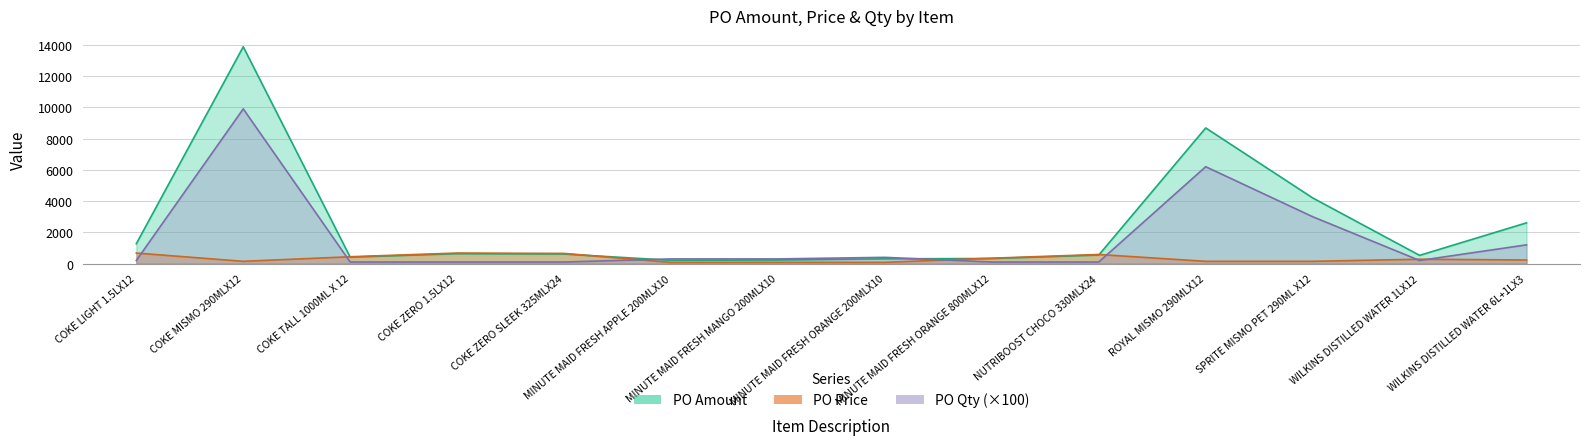

Rank the series at COKE ZERO SLEEK 325MLX24 from lowest to highest value.

PO Qty, PO Amount, PO Price